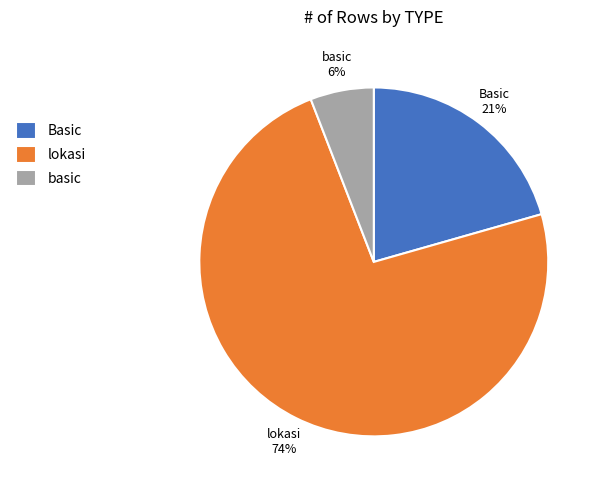

To the nearest percent, what is the average slice percentage?

33%